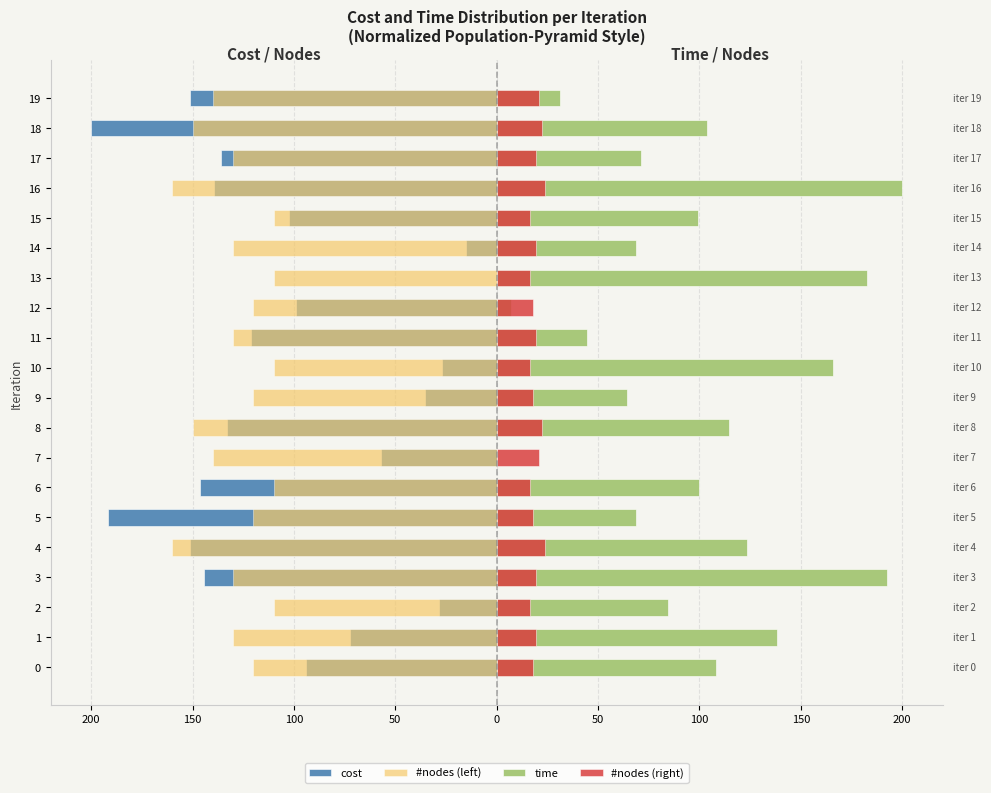

What is the value of the time bar at the 14th from the left?

182.8